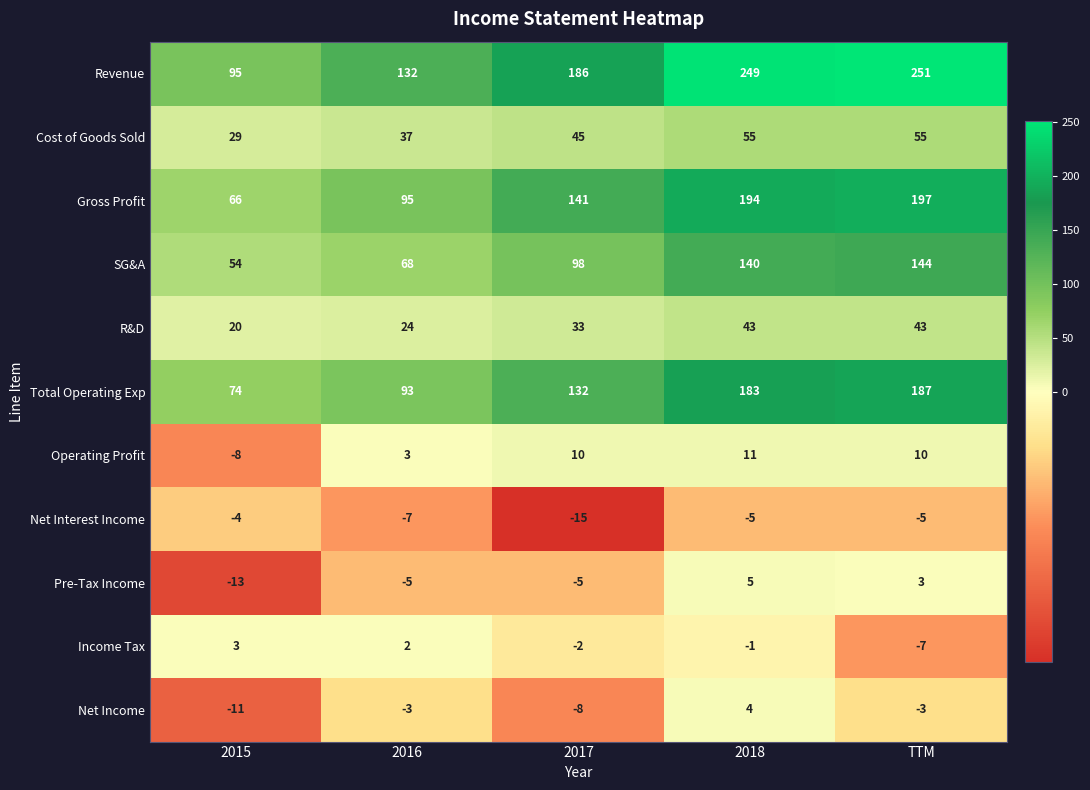

What is the difference between the maximum and minimum values in the Income Tax series?

10